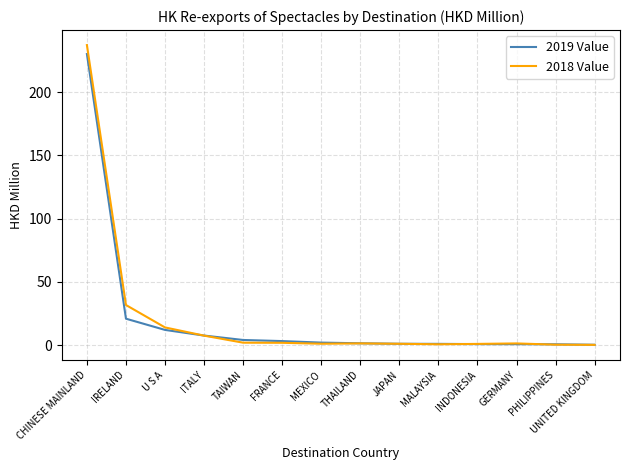

Where is 2018 Value nearest to the value 118?

IRELAND